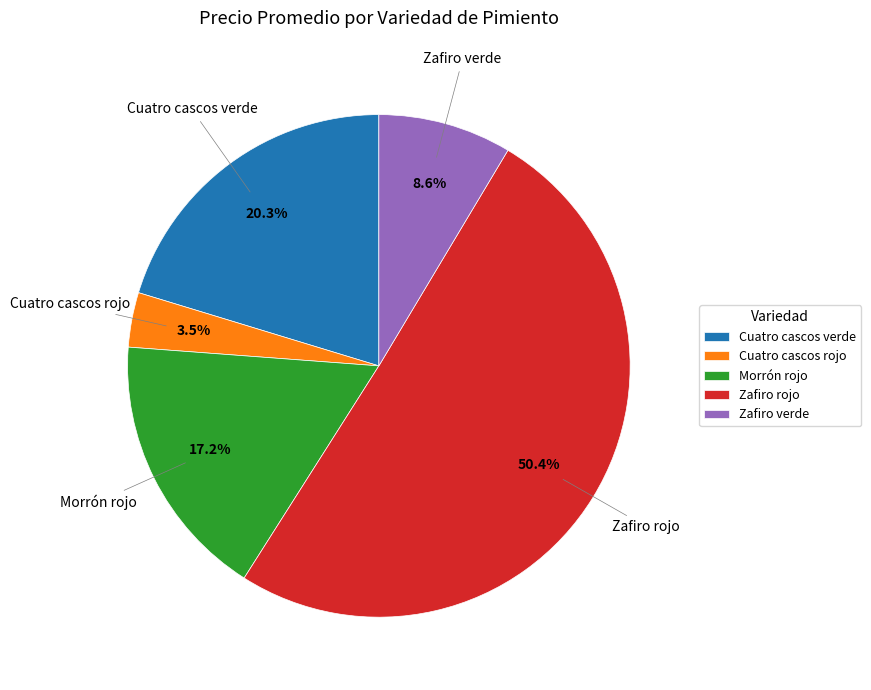

Count the number of slices in the pie.

5